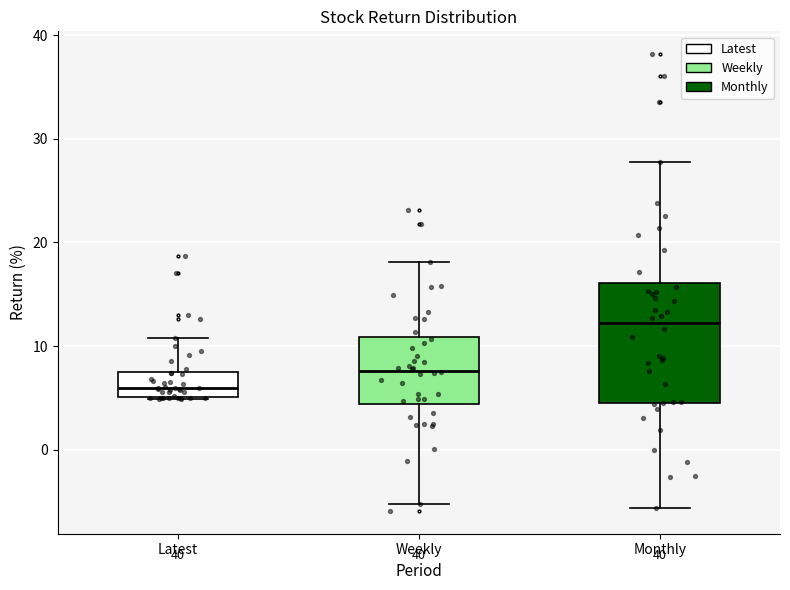

Where is the upper edge of the box for Weekly on the y-axis? The values are not printed on the chart, so give them approximately, as read against the axis.

11